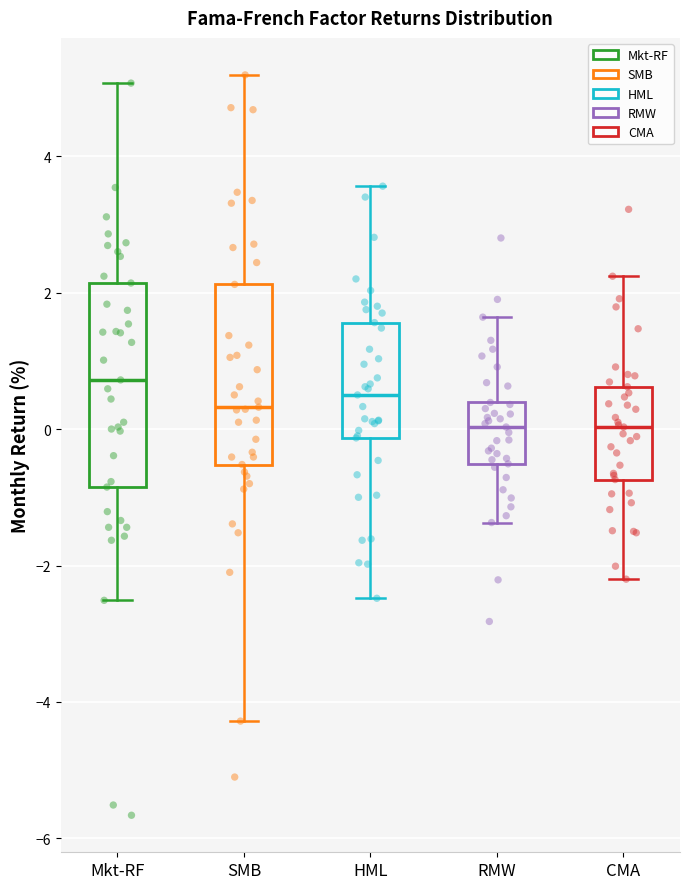

Reading left to right, read every box against the y-axis: the position of its median line, the range the box covers, and the ends of its whiskers. The values are not printed on the chart, so give them approximately, as read against the axis.

Mkt-RF: median 0.8, box -0.8 to 2.2, whiskers -2.6 to 5.0
SMB: median 0.4, box -0.6 to 2.2, whiskers -4.2 to 5.2
HML: median 0.6, box -0.2 to 1.6, whiskers -2.4 to 3.6
RMW: median 0.0, box -0.6 to 0.4, whiskers -1.4 to 1.6
CMA: median 0.0, box -0.8 to 0.6, whiskers -2.2 to 2.2